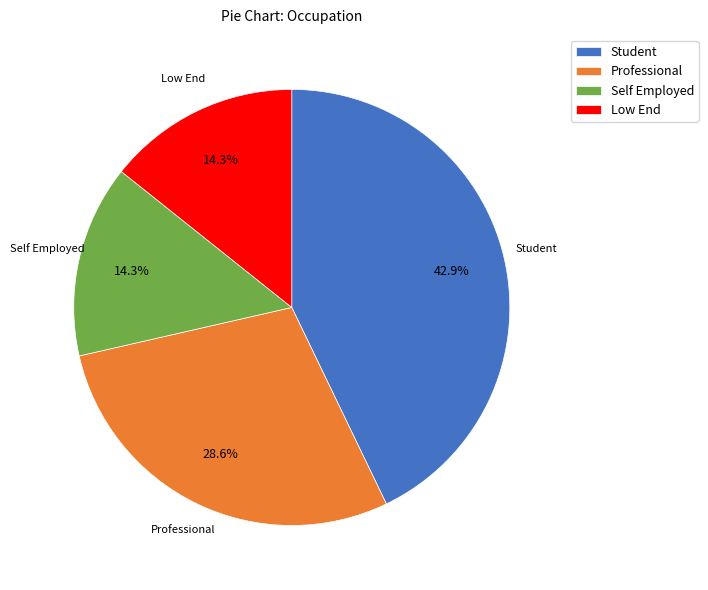

To the nearest percent, what is the average slice percentage?

25%